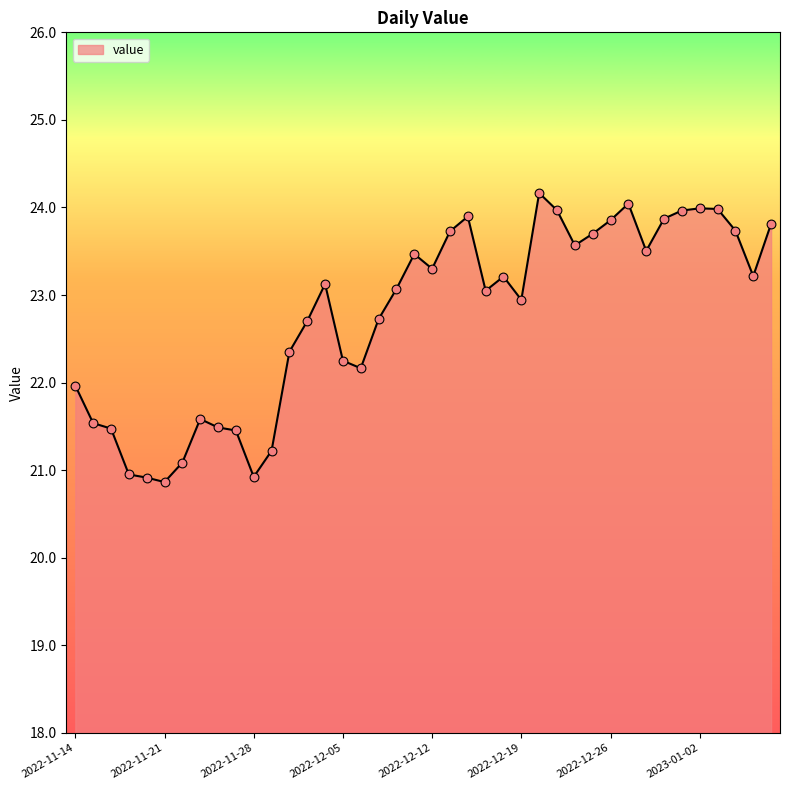

What is the smallest value displayed?

20.9